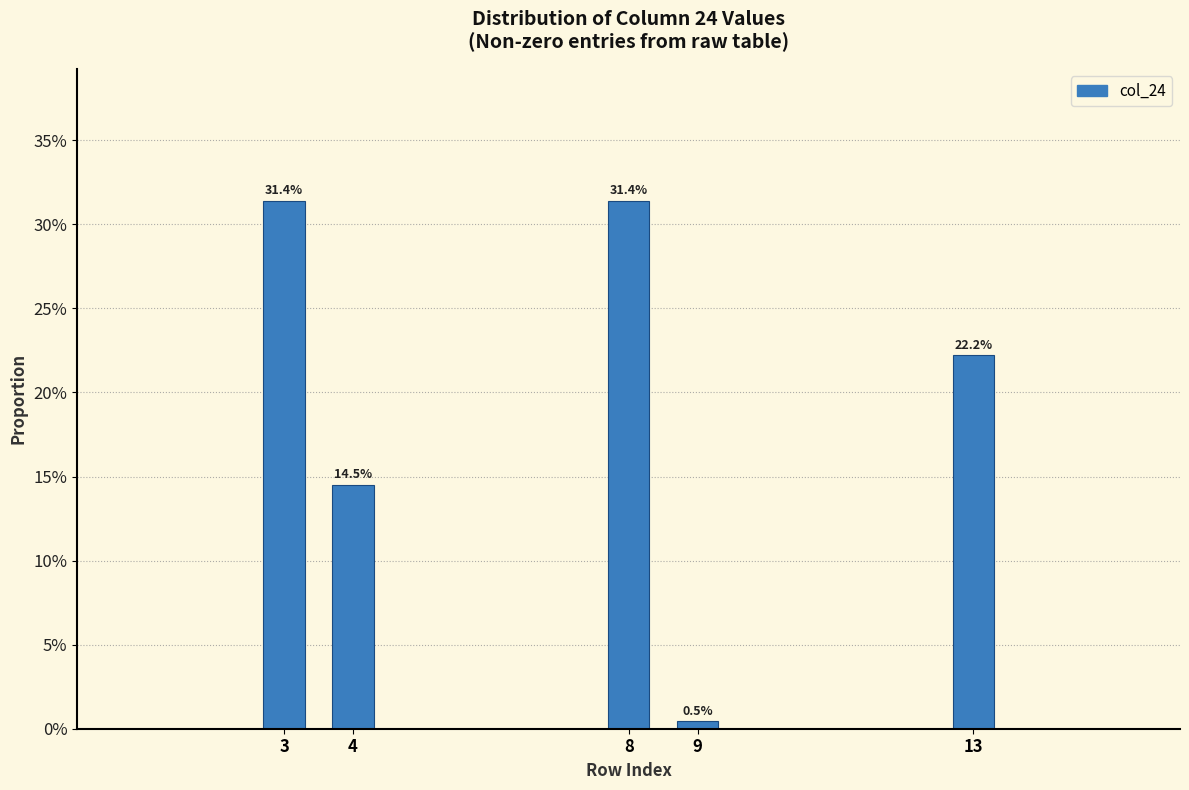

Are the bars horizontal?

No